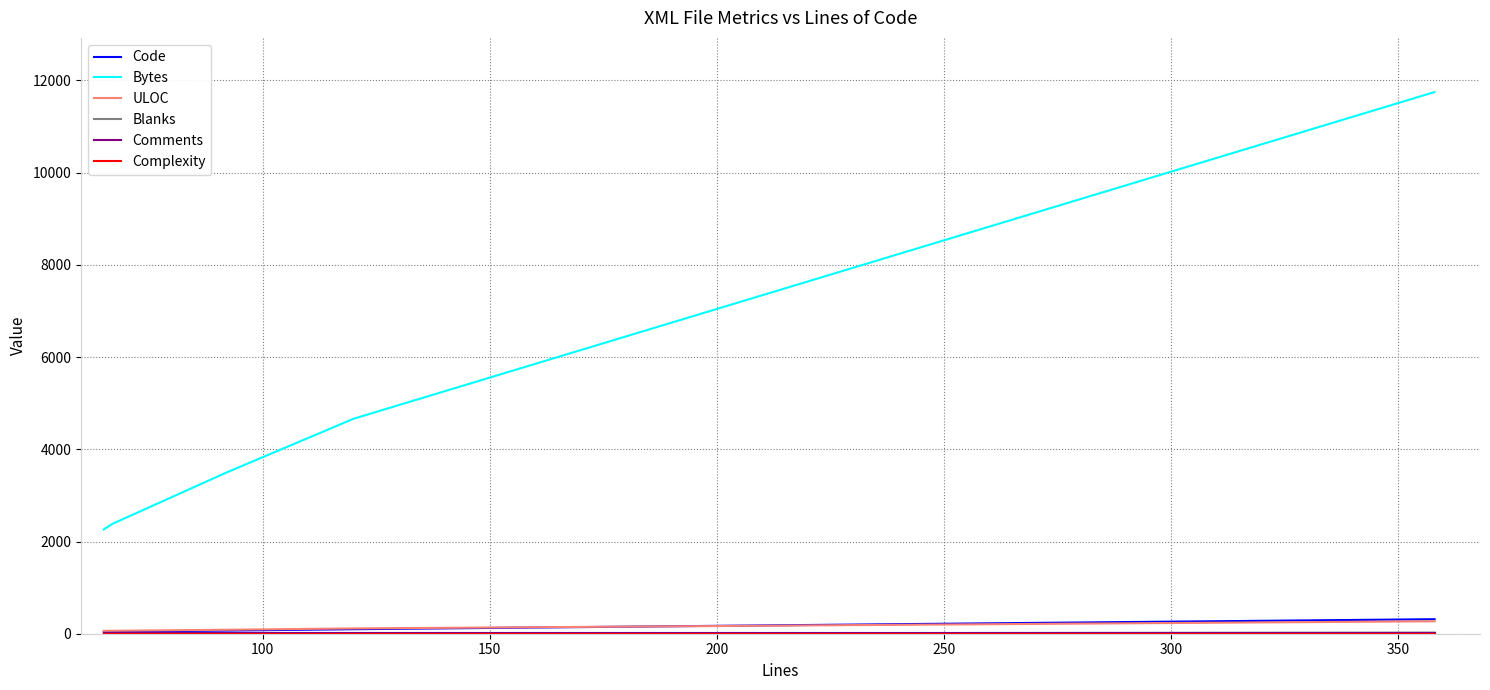

Which series has the largest total across all categories?

Bytes